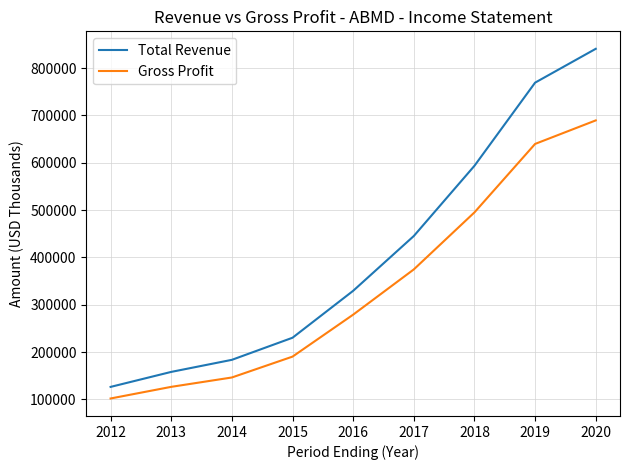

True or false: Total Revenue has a value of 36271 at 2012.

False